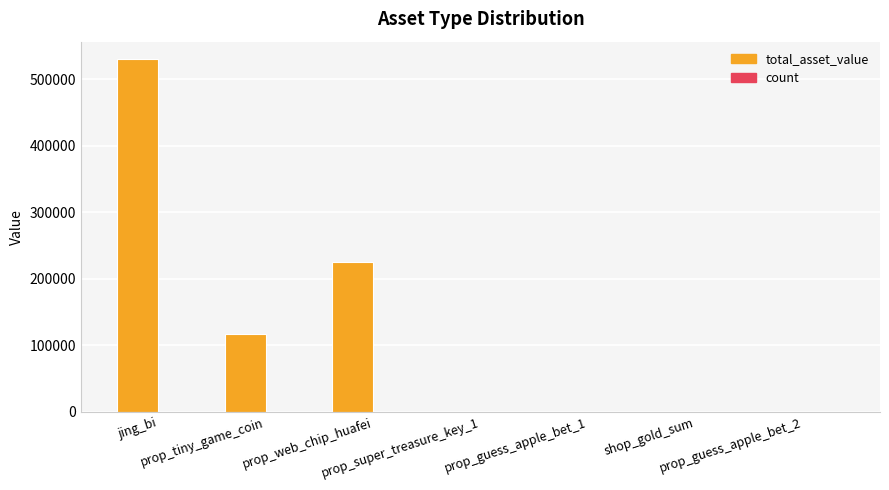

Which series has the largest total across all categories?

total_asset_value